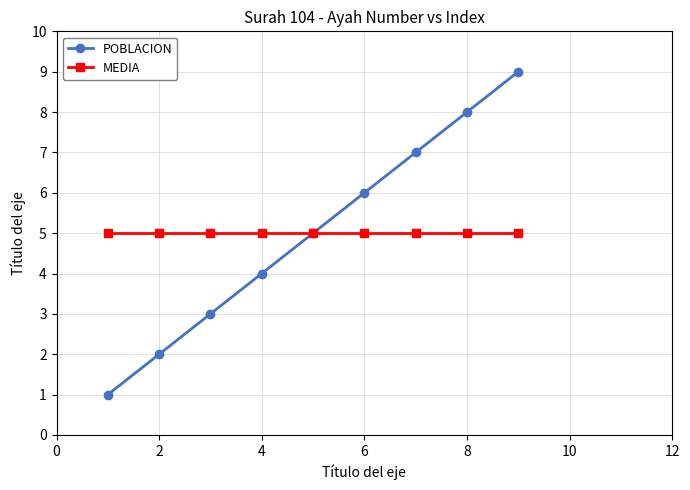

What are all the series names shown in the legend?

POBLACION, MEDIA